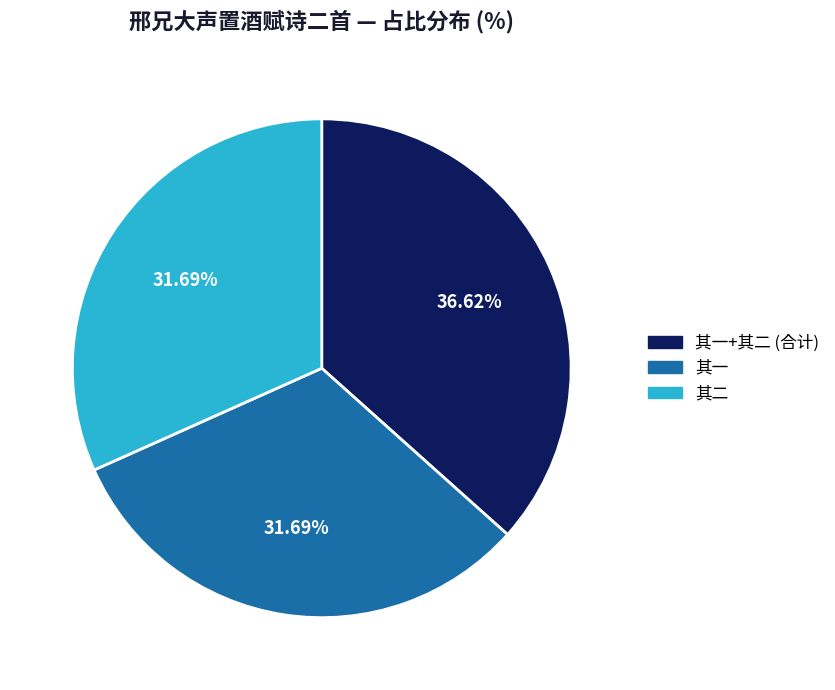

What is the ratio of the value at 其一 to the value at 其二?

1.0